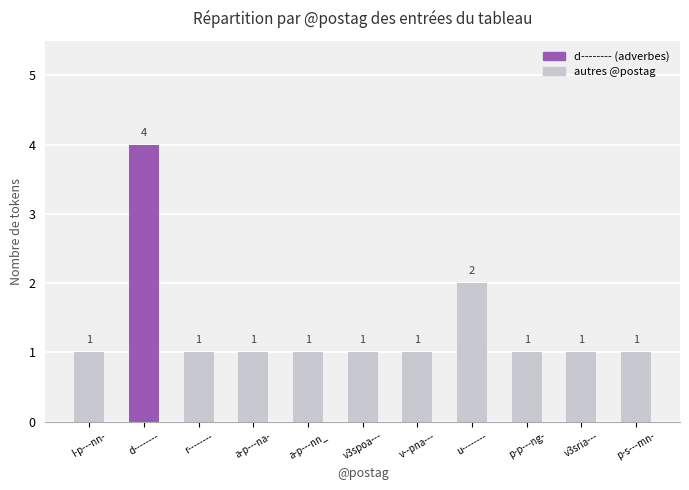

Reading left to right, transcribe all the data shown in this chart.

l-p---nn-=1	d--------=4	r--------=1	a-p---na-=1	a-p---nn_=1	v3spoa---=1	v--pna---=1	u--------=2	p-p---ng-=1	v3sria---=1	p-s---mn-=1